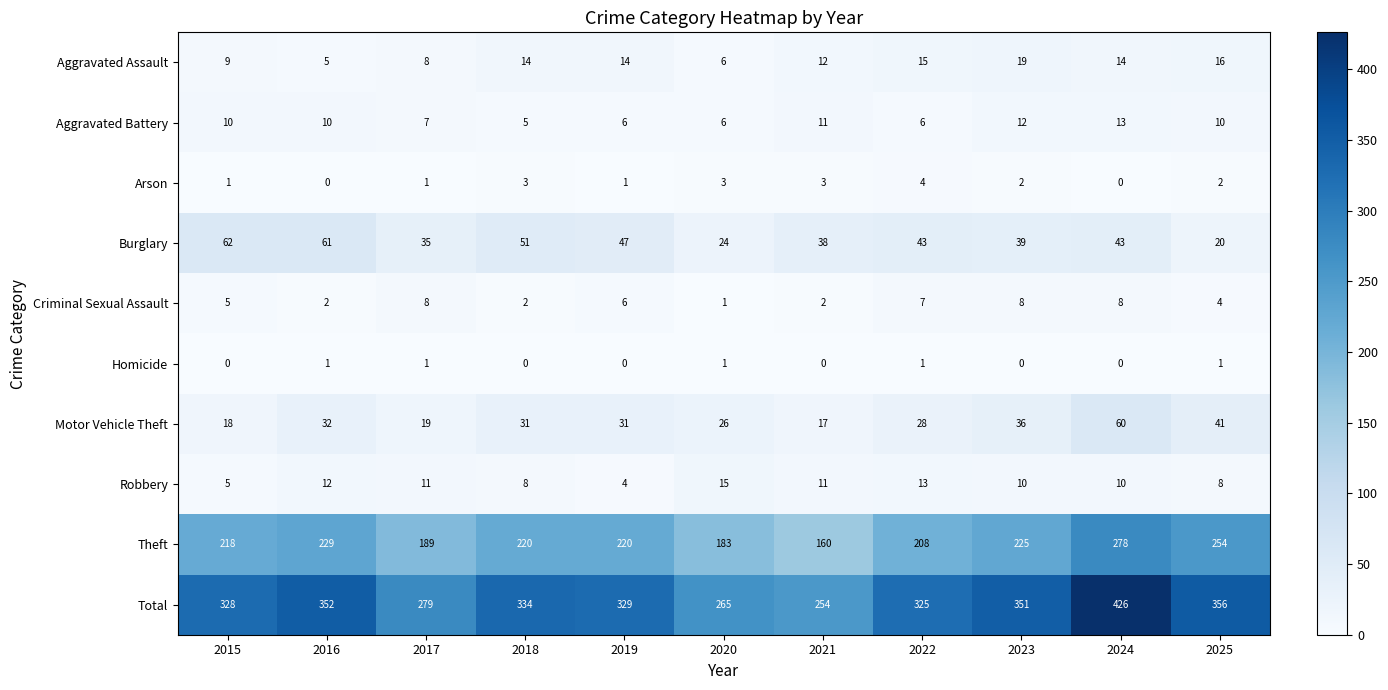

At which label is Motor Vehicle Theft closest to 38?

2023